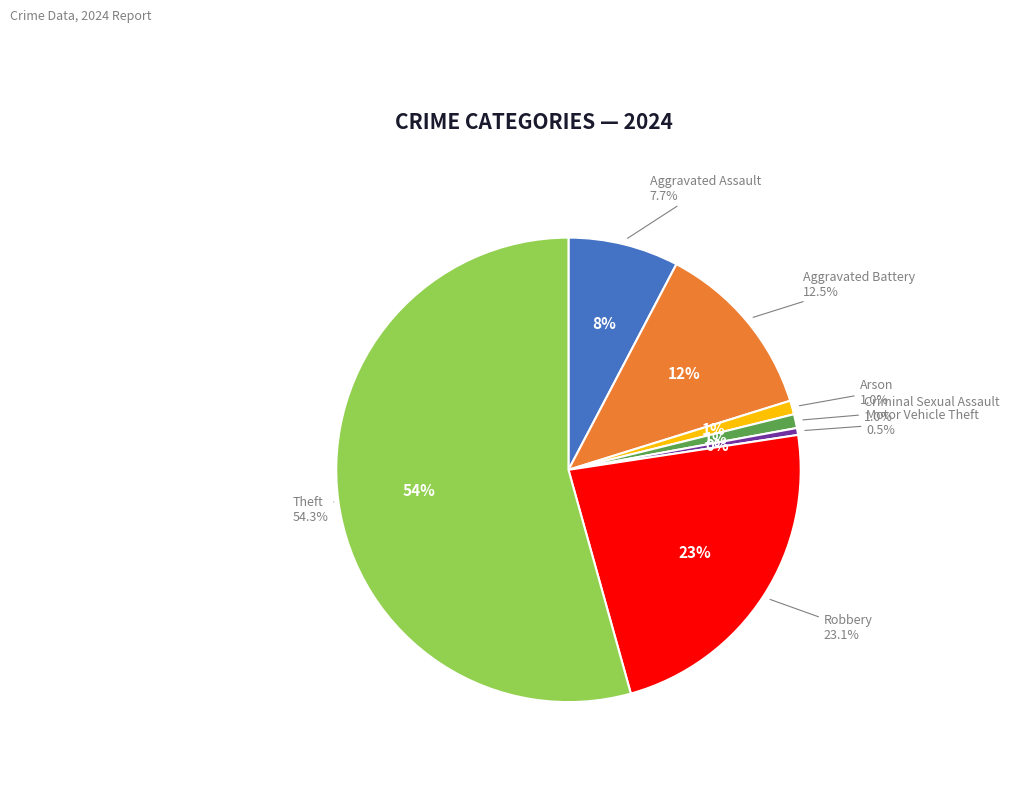

Does Theft account for over 50% of the chart?

Yes